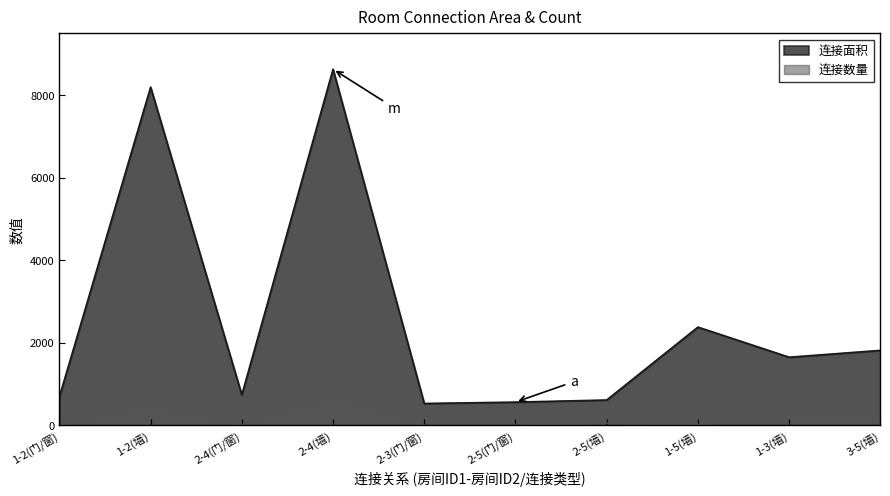

Reading left to right, what are all the values shown in this chart?

连接面积: 690	8198	737	8633	528	561	612	2380	1650	1815
连接数量: 1	460	1	674	1	1	51	20	165	165